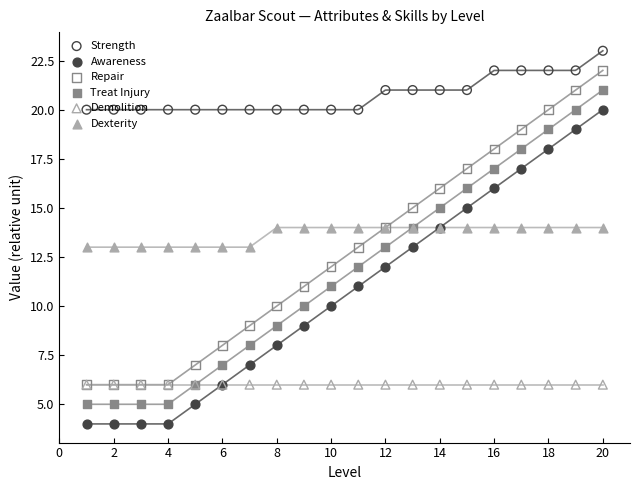

Which series reaches the minimum Y coordinate?

Awareness